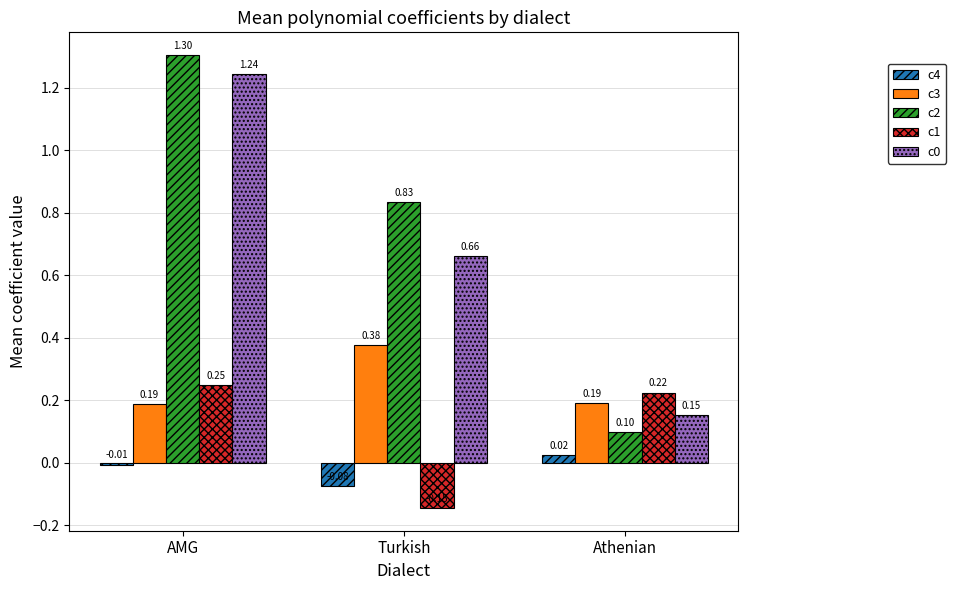

At which category does the chart reach its peak across all series?

AMG